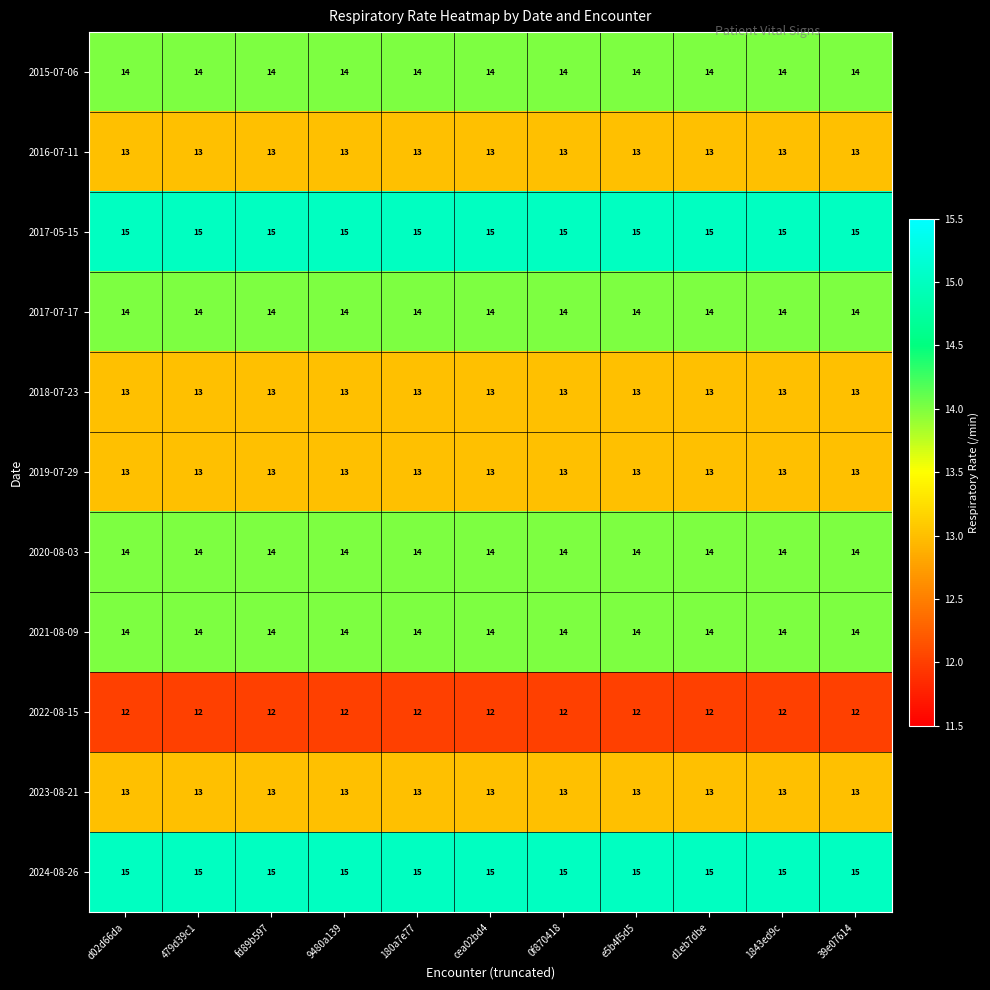

The value of 2020-08-03 at cea02bd4 is 21. True or false?

False